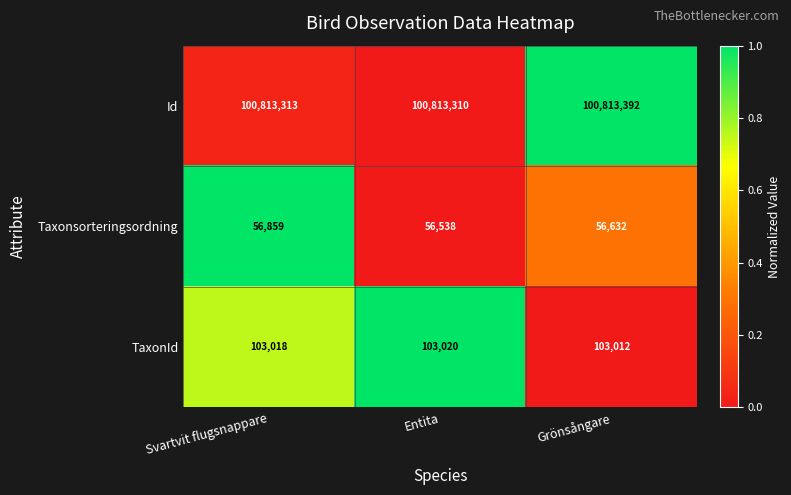

Which series has the largest total across all categories?

Id